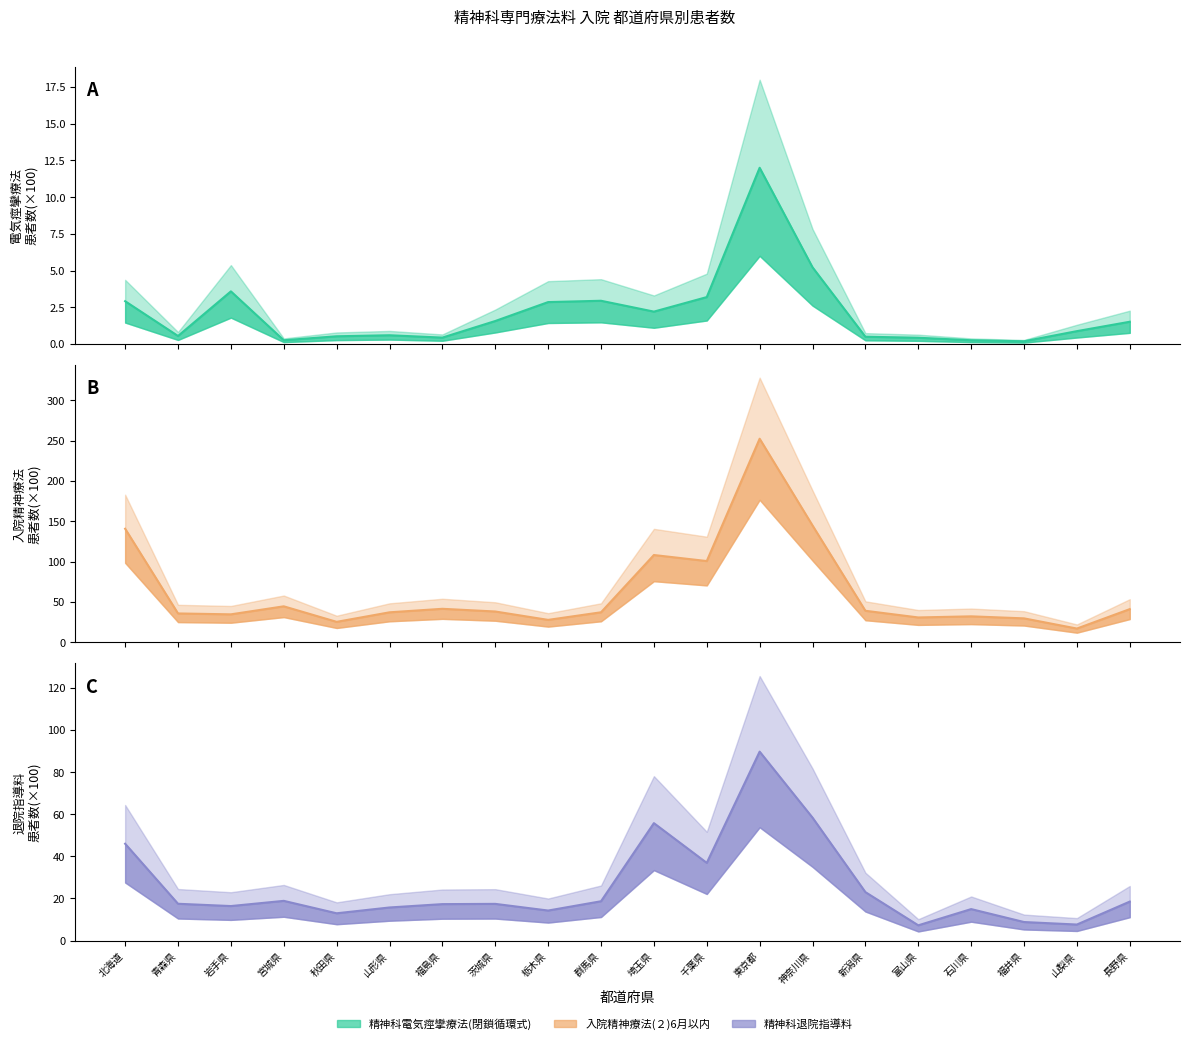

Reading left to right, what are all the values shown in this chart?

精神科電気痙攣療法(閉鎖循環式): 北海道=2.9	青森県=0.5	岩手県=3.6	宮城県=0.2	秋田県=0.5	山形県=0.6	福島県=0.4	茨城県=1.6	栃木県=2.9	群馬県=2.9	埼玉県=2.2	千葉県=3.2	東京都=12.0	神奈川県=5.2	新潟県=0.5	富山県=0.4	石川県=0.2	福井県=0.2	山梨県=0.9	長野県=1.5
入院精神療法(２)6月以内: 北海道=140.7	青森県=35.7	岩手県=34.6	宮城県=44.5	秋田県=25.3	山形県=37.1	福島県=41.5	茨城県=38.1	栃木県=27.7	群馬県=37.1	埼玉県=108.1	千葉県=100.6	東京都=252.2	神奈川県=144.7	新潟県=39.0	富山県=30.8	石川県=32.1	福井県=29.6	山梨県=17.0	長野県=41.1
精神科退院指導料: 北海道=46.0	青森県=17.5	岩手県=16.4	宮城県=18.9	秋田県=13.0	山形県=15.7	福島県=17.3	茨城県=17.4	栃木県=14.3	群馬県=18.7	埼玉県=55.8	千葉県=36.9	東京都=89.7	神奈川県=58.4	新潟県=23.0	富山県=7.3	石川県=15.0	福井県=8.8	山梨県=7.6	長野県=18.5